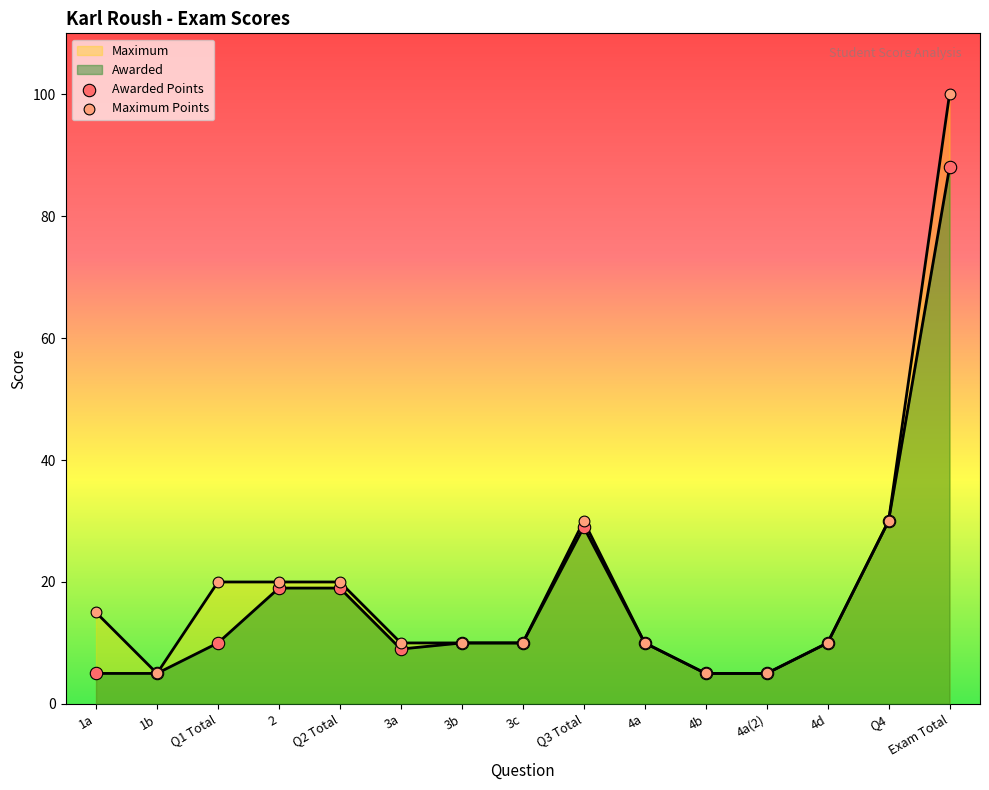

At how many categories does at least one series exceed 96?

1